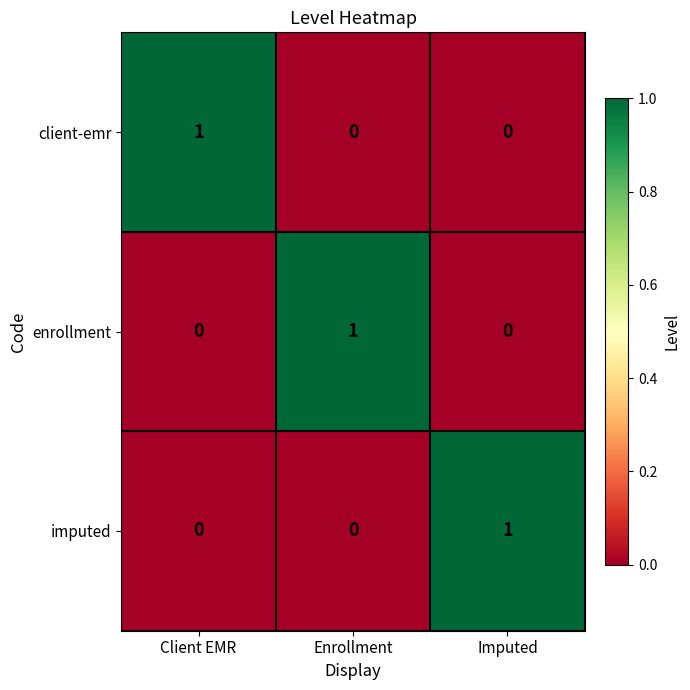

Reading left to right, transcribe all the data shown in this chart.

client-emr: 1	0	0
enrollment: 0	1	0
imputed: 0	0	1